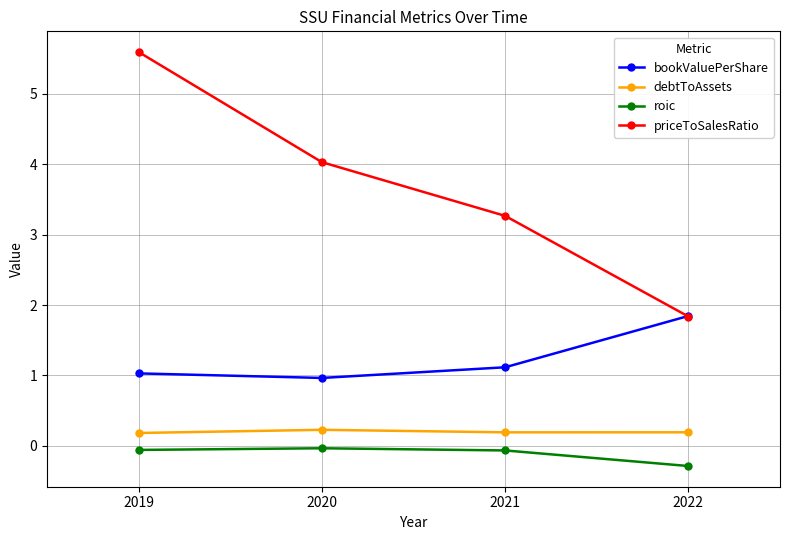

True or false: debtToAssets and bookValuePerShare intersect in this chart.

False